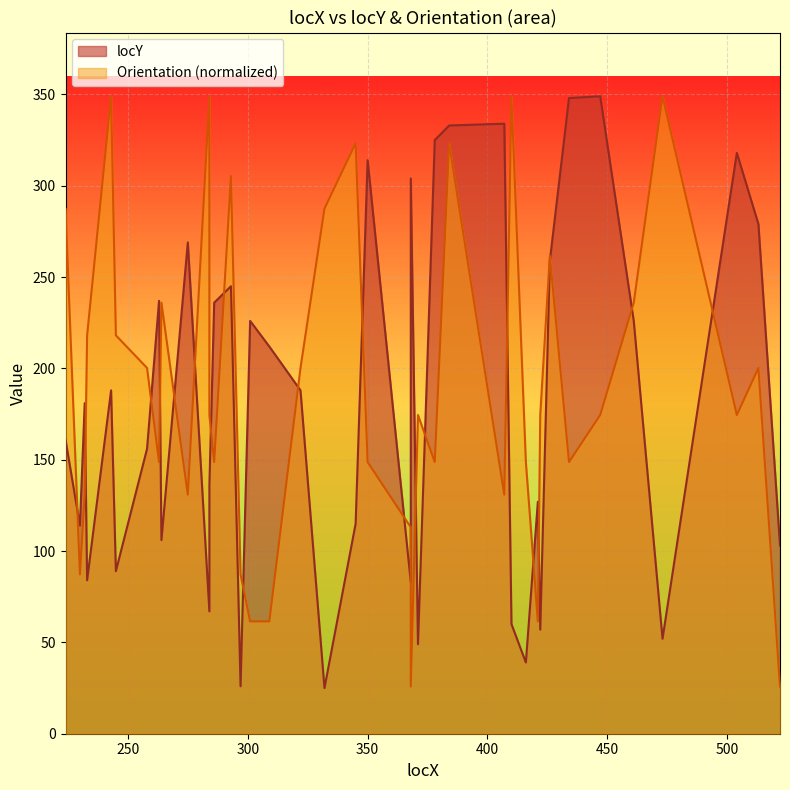

Reading left to right, what are all the values shown in this chart?

locY: 149.0	161.0	114.0	181.0	84.0	188.0	89.0	156.0	237.0	106.0	269.0	67.0	136.0	236.0	245.0	26.0	226.0	212.0	188.0	25.0	115.0	314.0	83.0	304.0	49.0	325.0	333.0	334.0	60.0	39.0	127.0	57.0	259.0	348.0	349.0	226.0	52.0	318.0	279.0	103.0
Orientation: 236.0	287.5	87.2	130.9	218.1	349.0	218.1	200.3	148.7	236.0	130.9	349.0	174.5	148.7	305.4	87.2	61.5	61.5	200.3	287.5	323.2	148.7	113.0	25.8	174.5	148.7	323.2	130.9	349.0	148.7	61.5	174.5	261.8	148.7	174.5	236.0	349.0	174.5	200.3	25.8